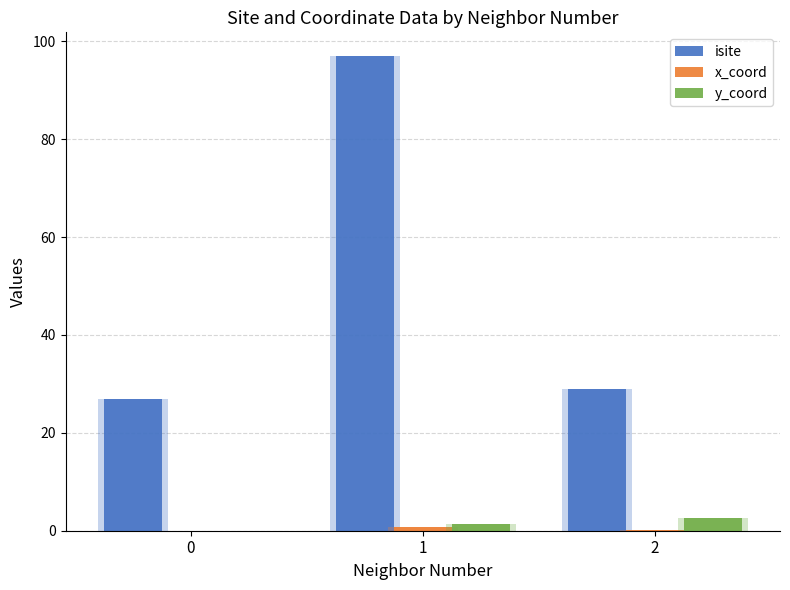

Count the number of data series in this chart.

3